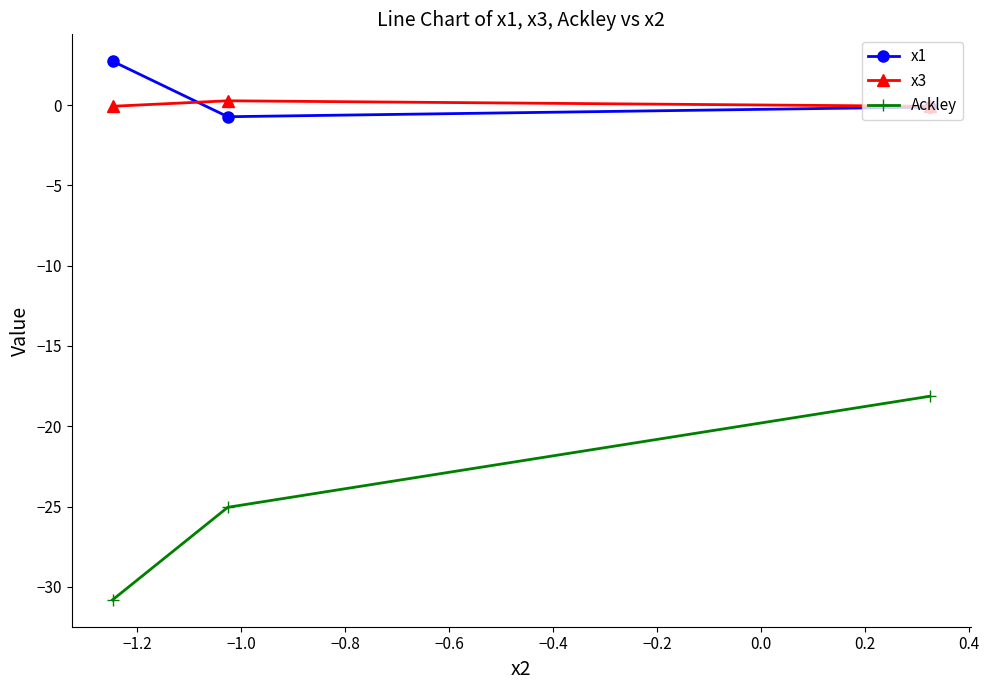

What is the value of the Ackley point at the 2nd from the left?

-25.0